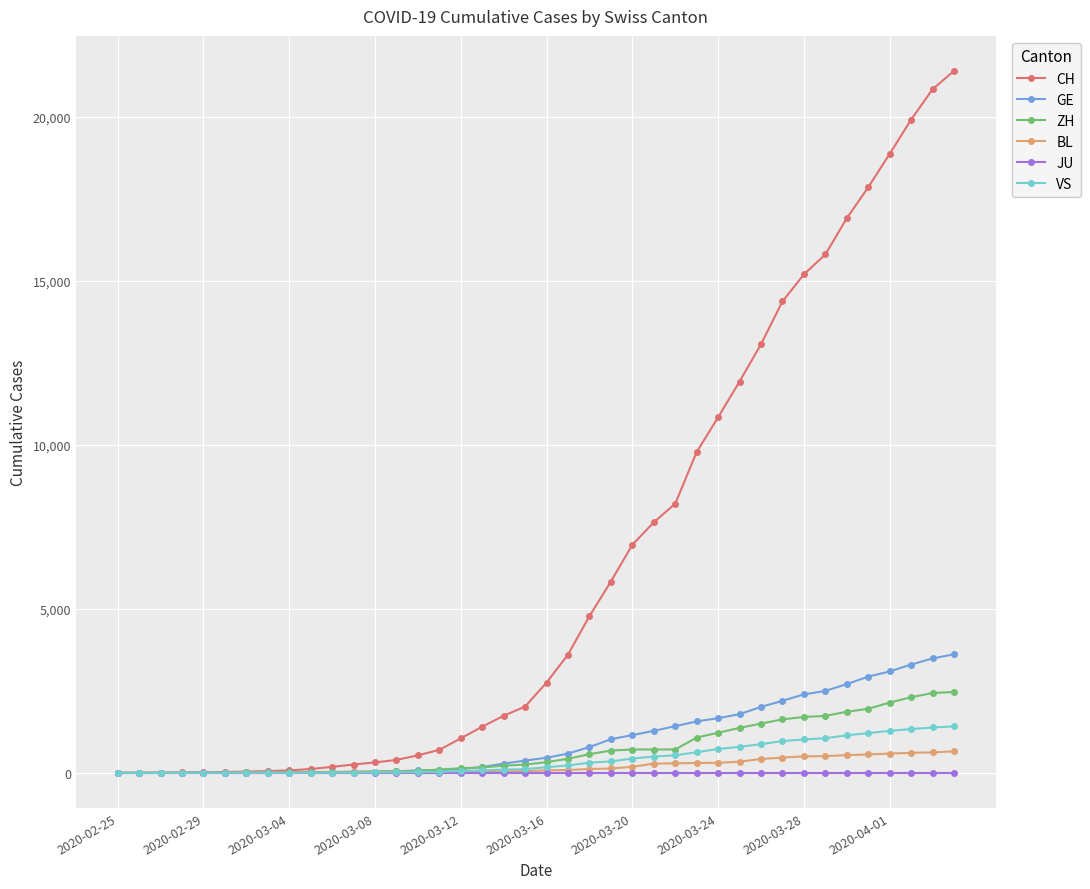

What is the difference between the second highest and minimum values in the CH series?

20840